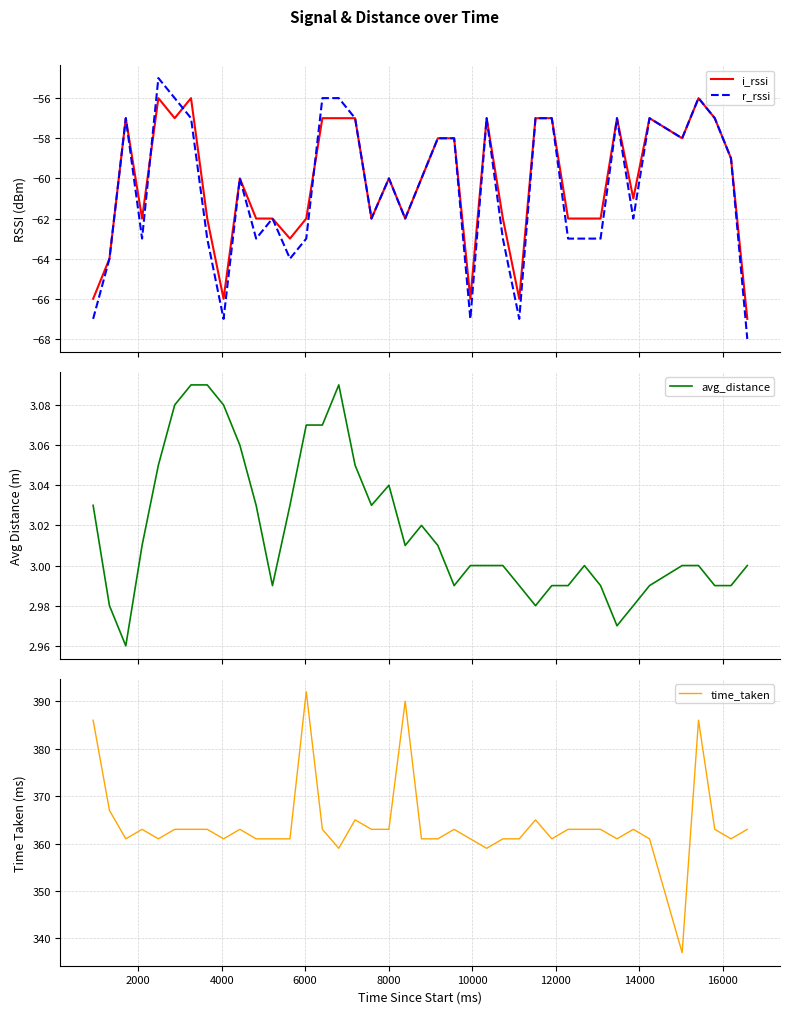

What is the difference between the second highest and minimum values in the r_rssi series?

12